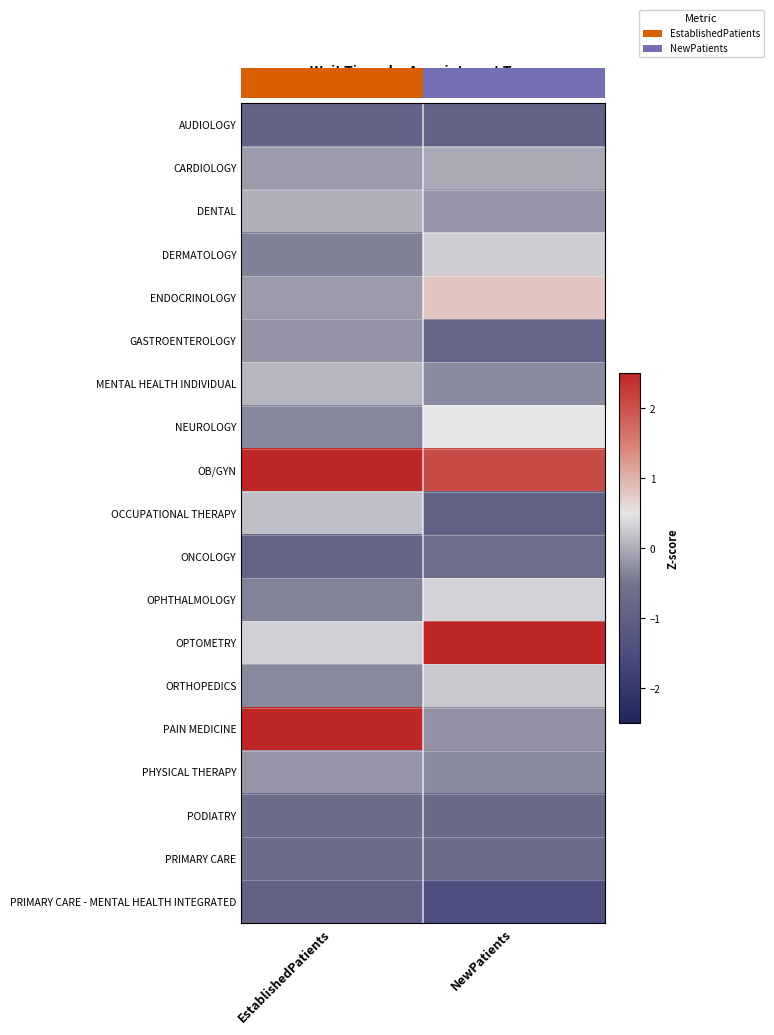

How many values in the PAIN MEDICINE series exceed 2?

1